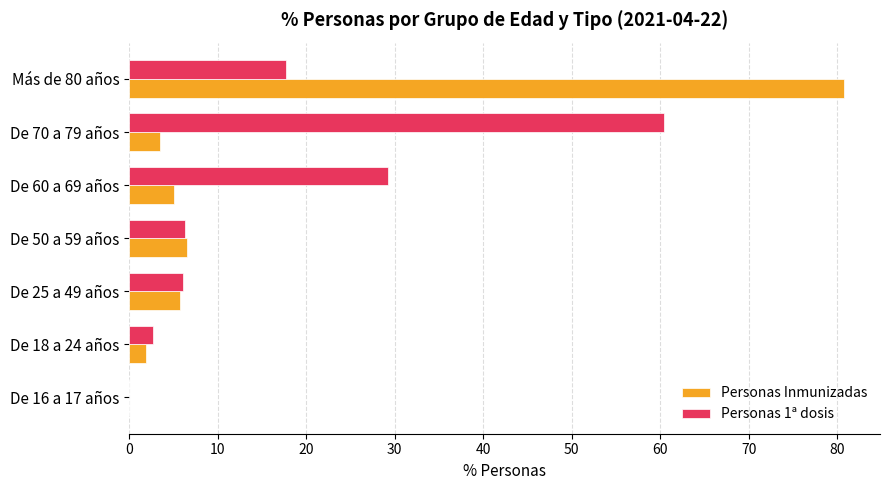

At which category is the sum across all series the highest?

Más de 80 años